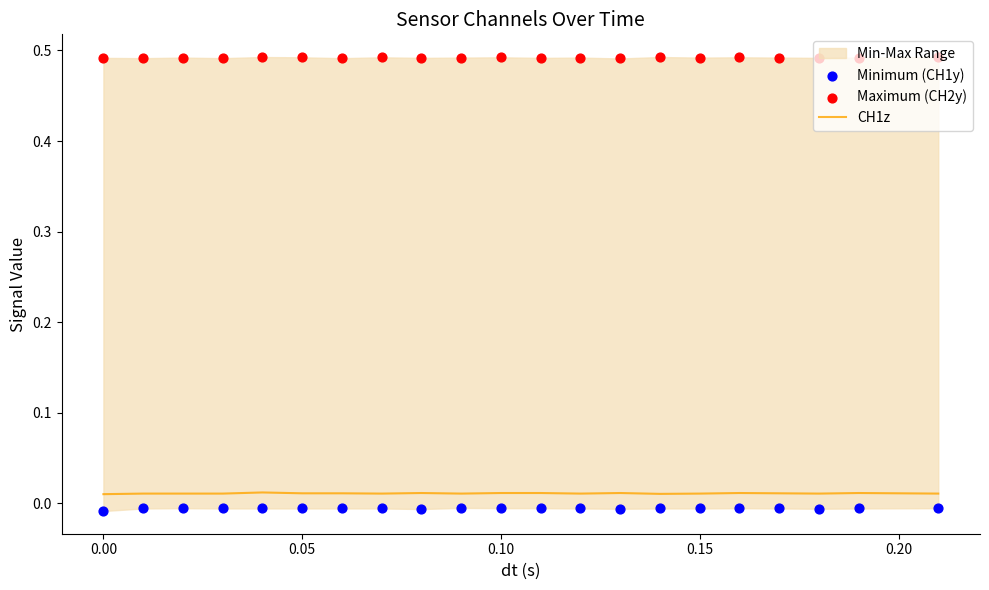

Which series reaches the maximum Y coordinate?

Maximum (CH2y)